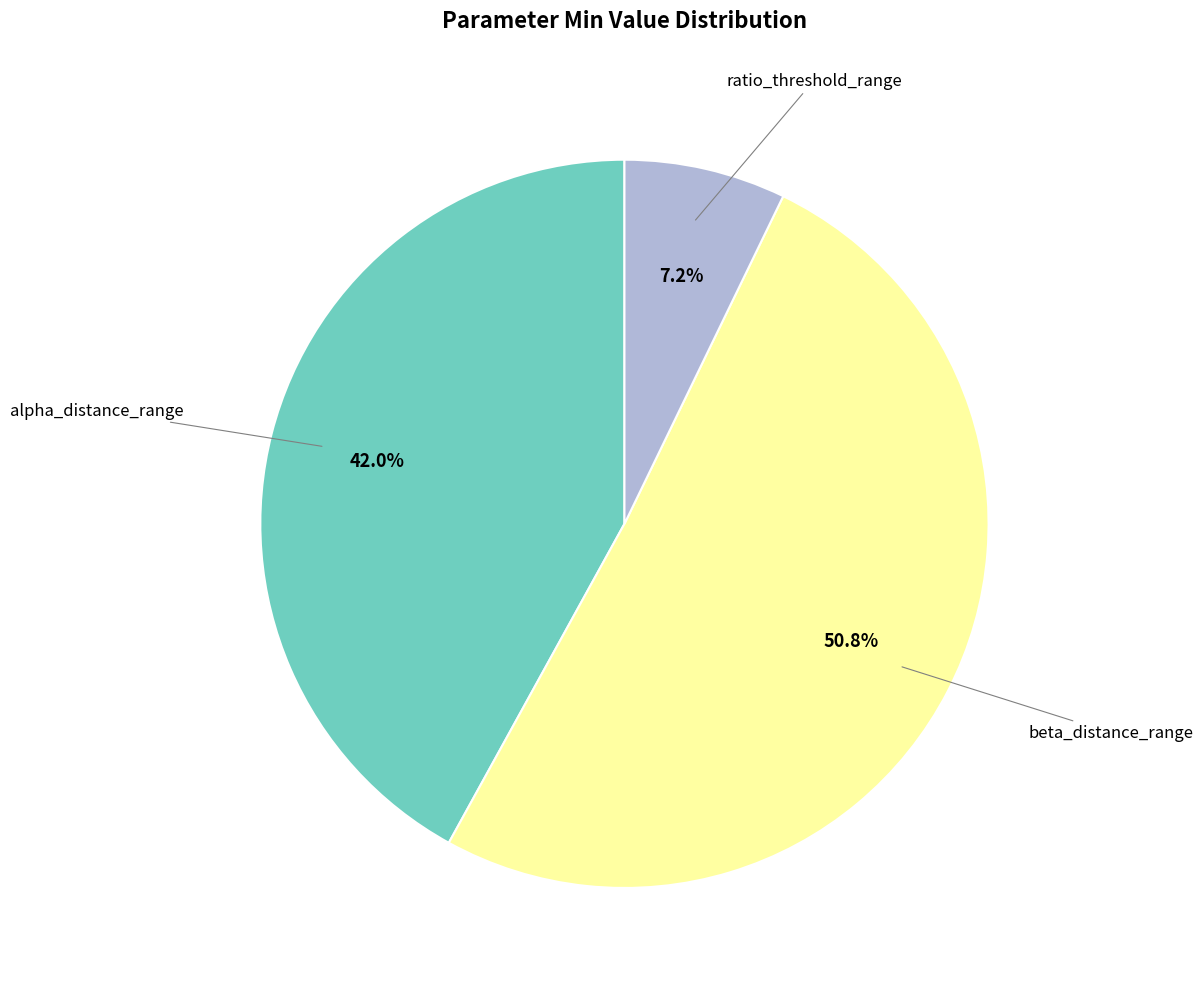

Does beta_distance_range account for over 50% of the chart?

Yes